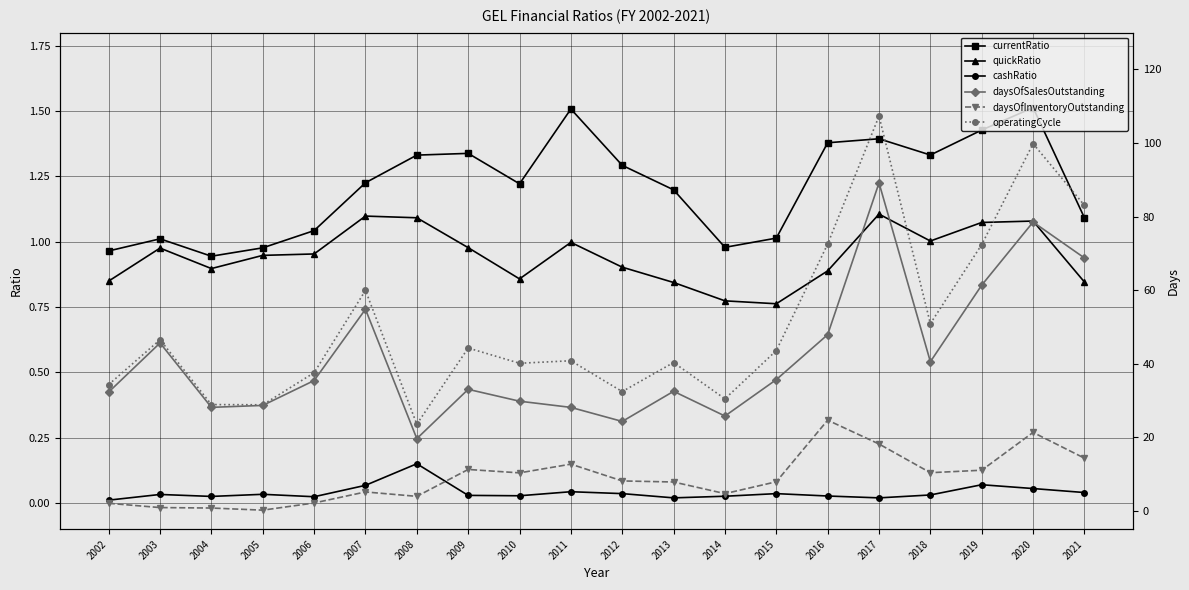

Which series has the largest total across all categories?

operatingCycle